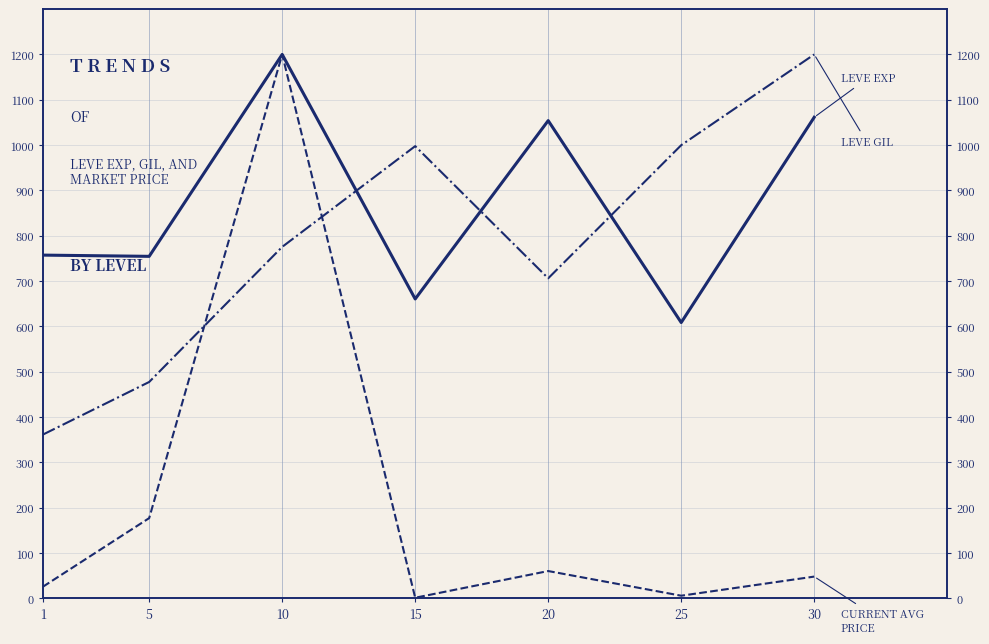

Rank the categories by LEVE EXP value from highest to lowest.

10, 30, 20, 1, 5, 15, 25